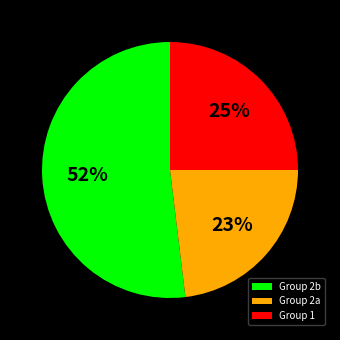

Which category has the biggest portion of the pie?

Group 2b